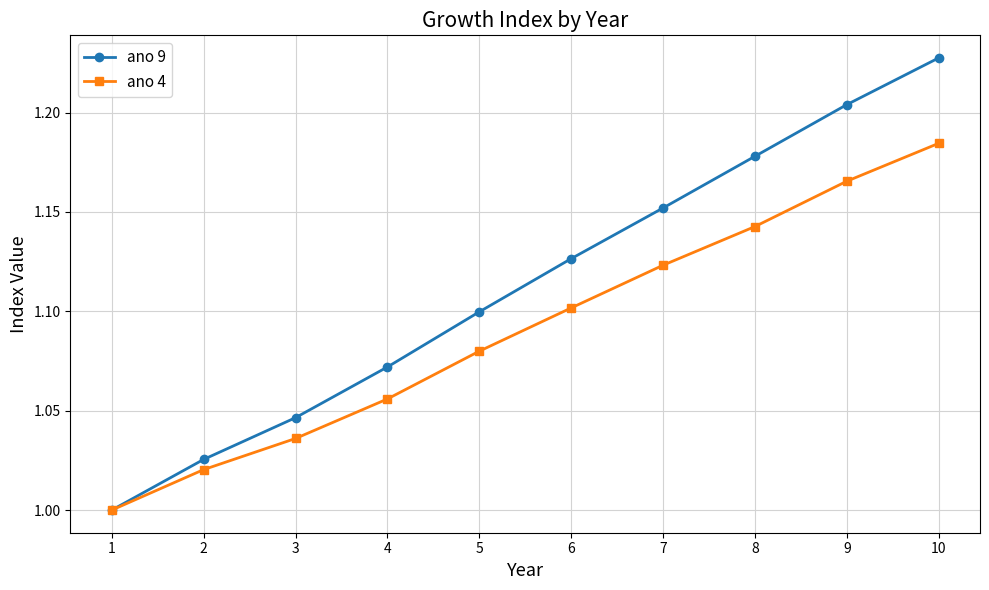

At which label does ano 9 reach its peak?

10